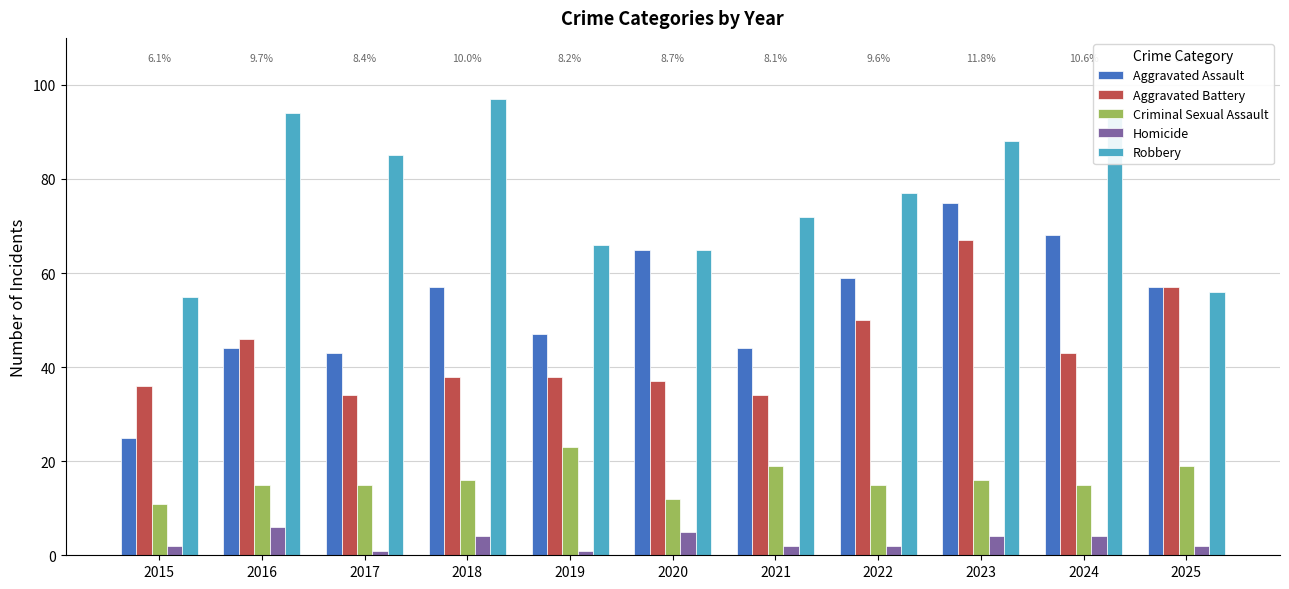

Which category has the highest value in the Aggravated Battery series?

2023